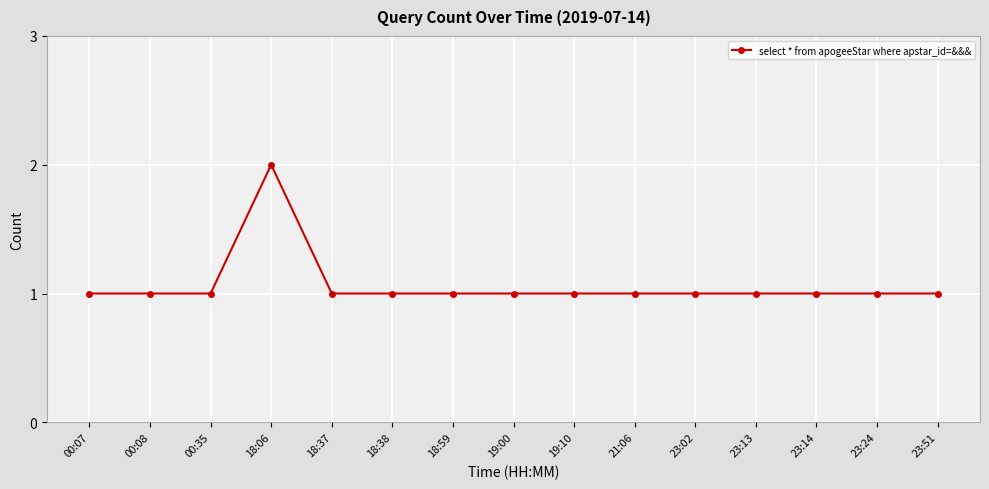

Reading left to right, what are all the values shown in this chart?

00:07=1	00:08=1	00:35=1	18:06=2	18:37=1	18:38=1	18:59=1	19:00=1	19:10=1	21:06=1	23:02=1	23:13=1	23:14=1	23:24=1	23:51=1